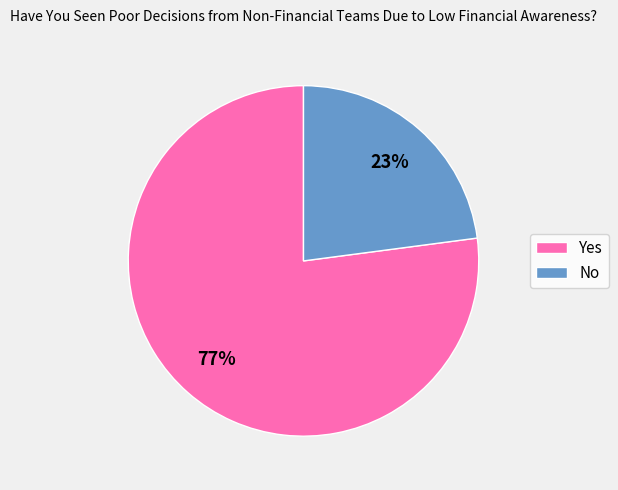

To the nearest percent, what is the difference between the No and Yes slice percentages?

54%